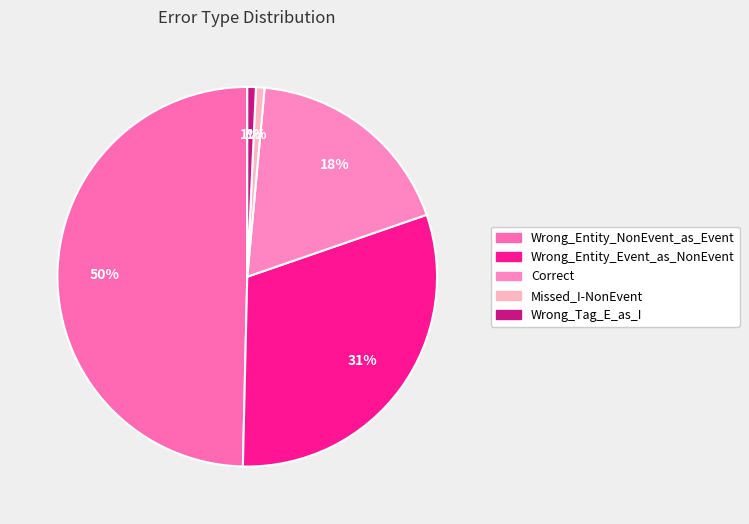

True or false: Wrong_Entity_Event_as_NonEvent accounts for 38% of the total.

False